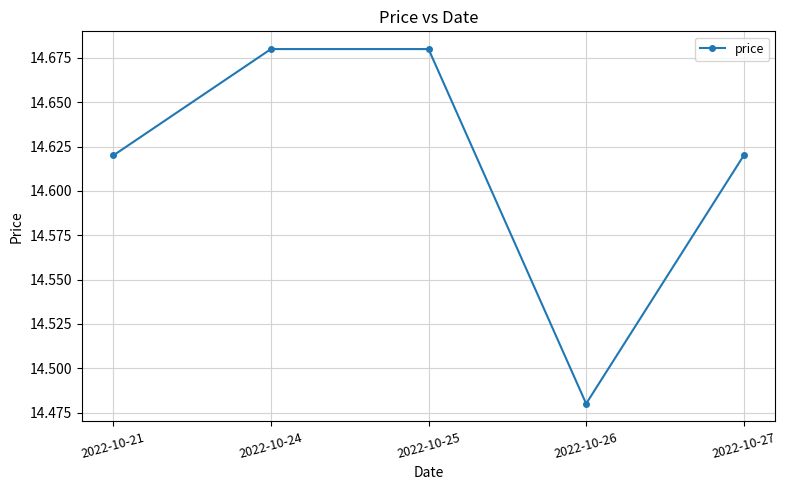

The chart shows a value of 26.2 at 2022-10-25. True or false?

False